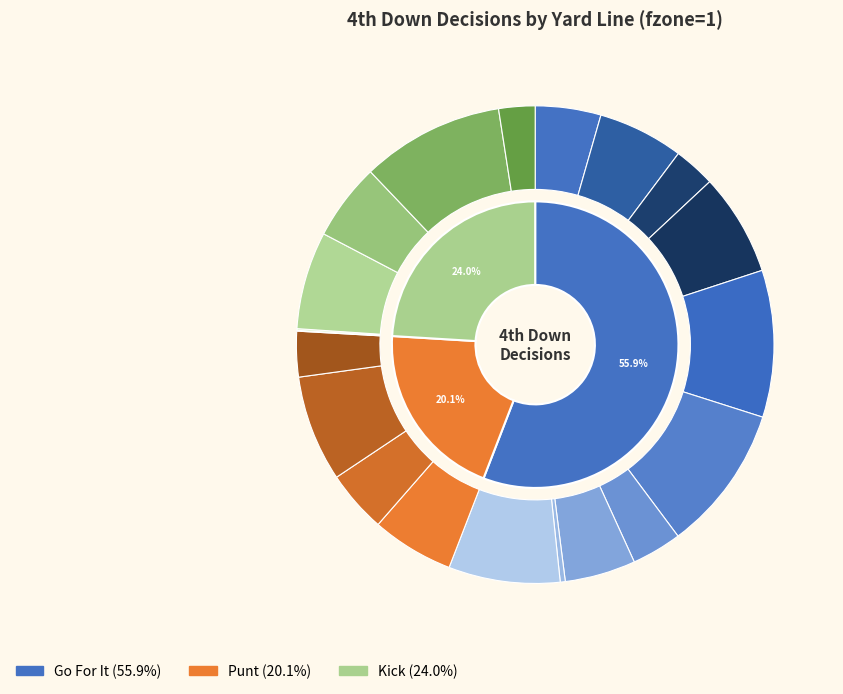

To the nearest percent, what is the difference between the y=8 and y=5 slice percentages?

9%